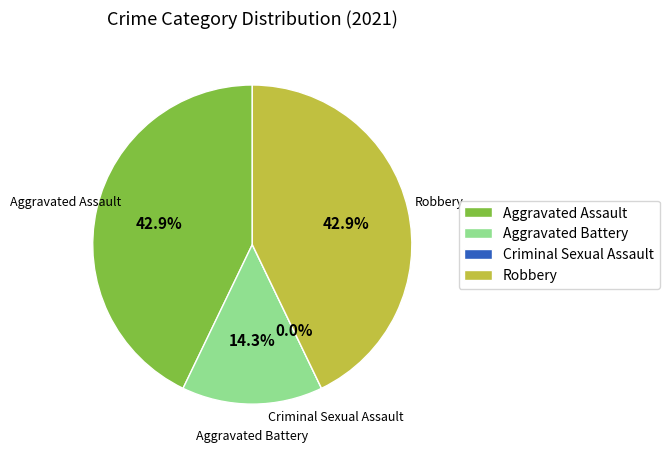

What is the change in value from Criminal Sexual Assault to Robbery?

+3